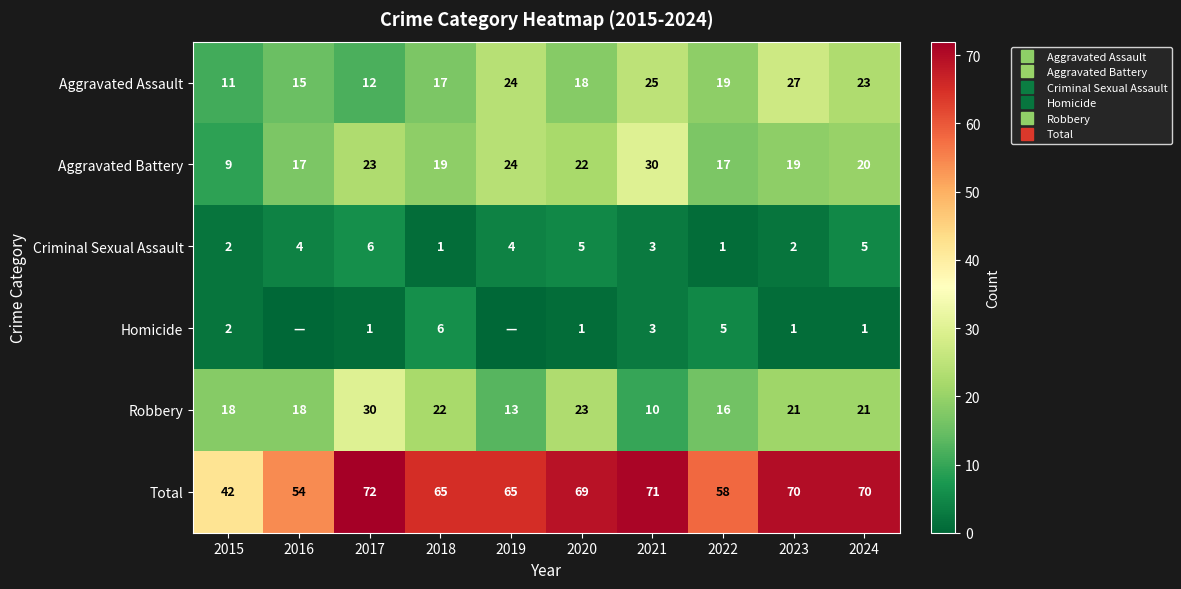

Between 2021 and 2023, which is larger?

2023